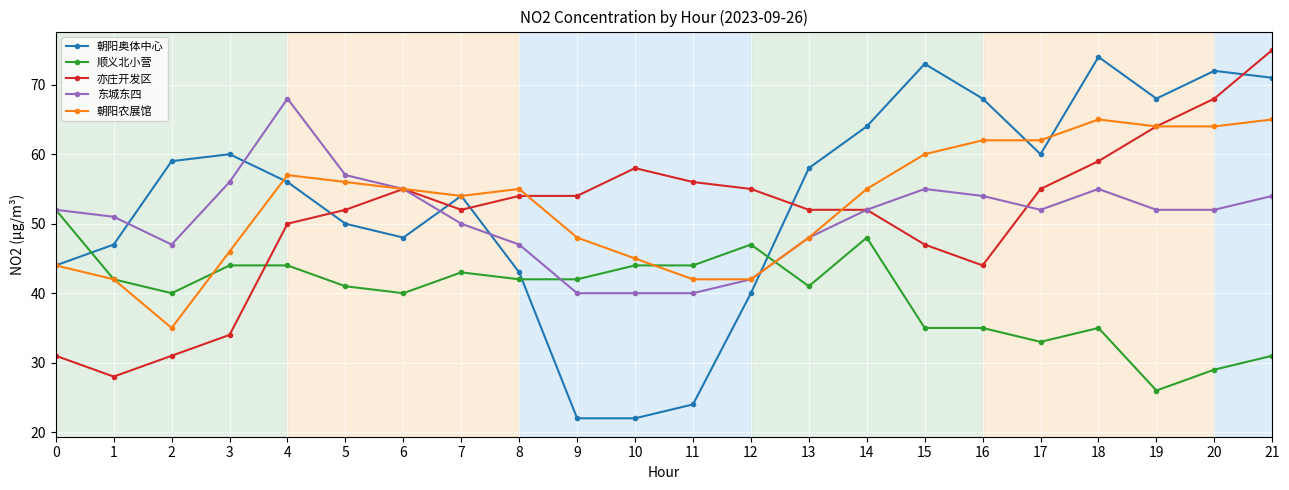

What value does the 东城东四 series have at 20, to the nearest 5?

50